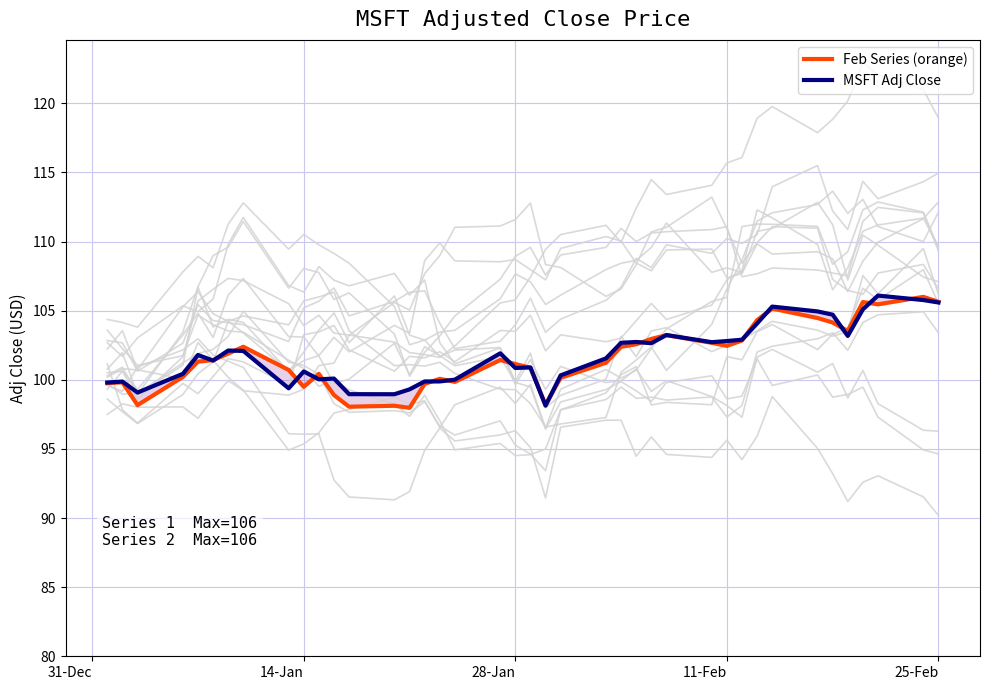

Reading right to left, what are all the values shown in this chart?

Feb Series (orange): 105.6	106.0	105.5	105.6	103.5	104.1	104.5	105.2	104.3	102.8	102.5	102.7	103.2	103.0	102.6	102.4	101.2	100.1	98.2	100.9	101.1	101.4	99.8	100.1	99.7	98.0	98.1	98.1	98.9	100.4	99.5	100.7	102.4	101.9	101.4	101.3	100.2	98.2	99.8	99.8
MSFT Adj Close: 105.6	105.8	106.1	105.1	103.2	104.7	104.9	105.3	104.1	102.9	102.8	102.7	103.2	102.6	102.7	102.7	101.5	100.3	98.1	100.9	100.9	101.9	100.0	99.9	99.9	99.3	99.0	99.0	100.1	100.0	100.6	99.4	102.1	102.1	101.4	101.8	100.4	99.1	99.9	99.8